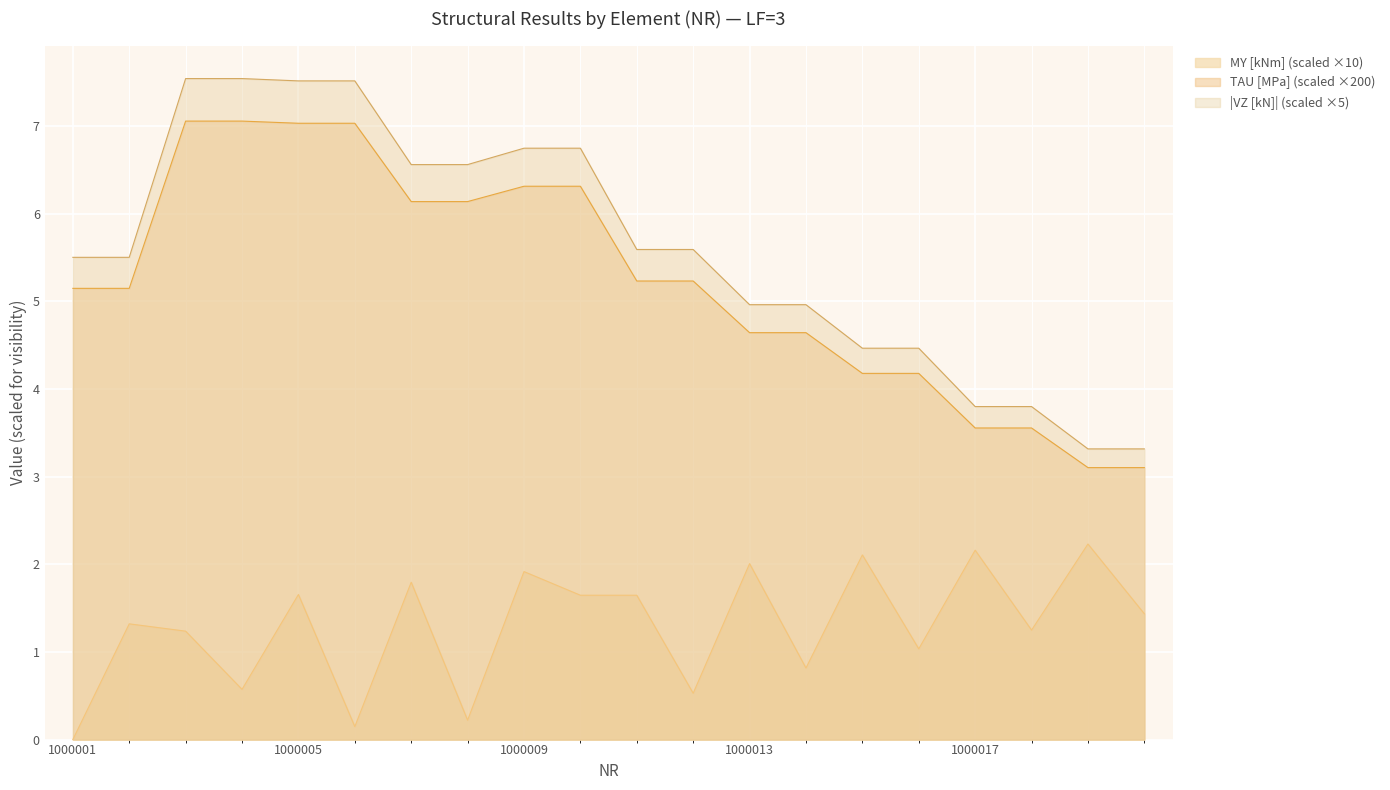

Is it true that the value at 1000003 is 1.5?

False